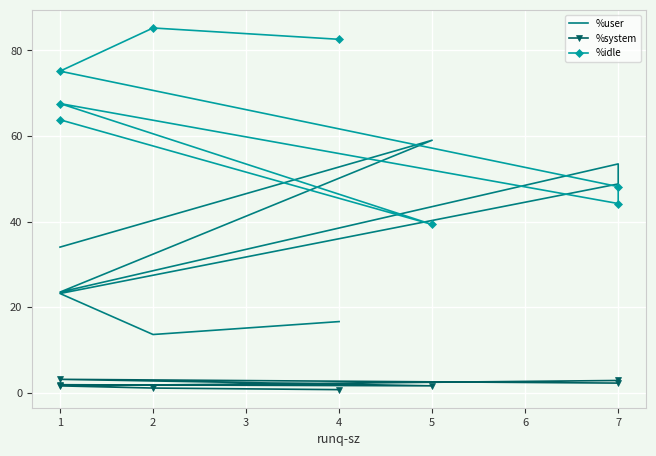

Rank the series by their average value, from highest to lowest.

%idle, %user, %system